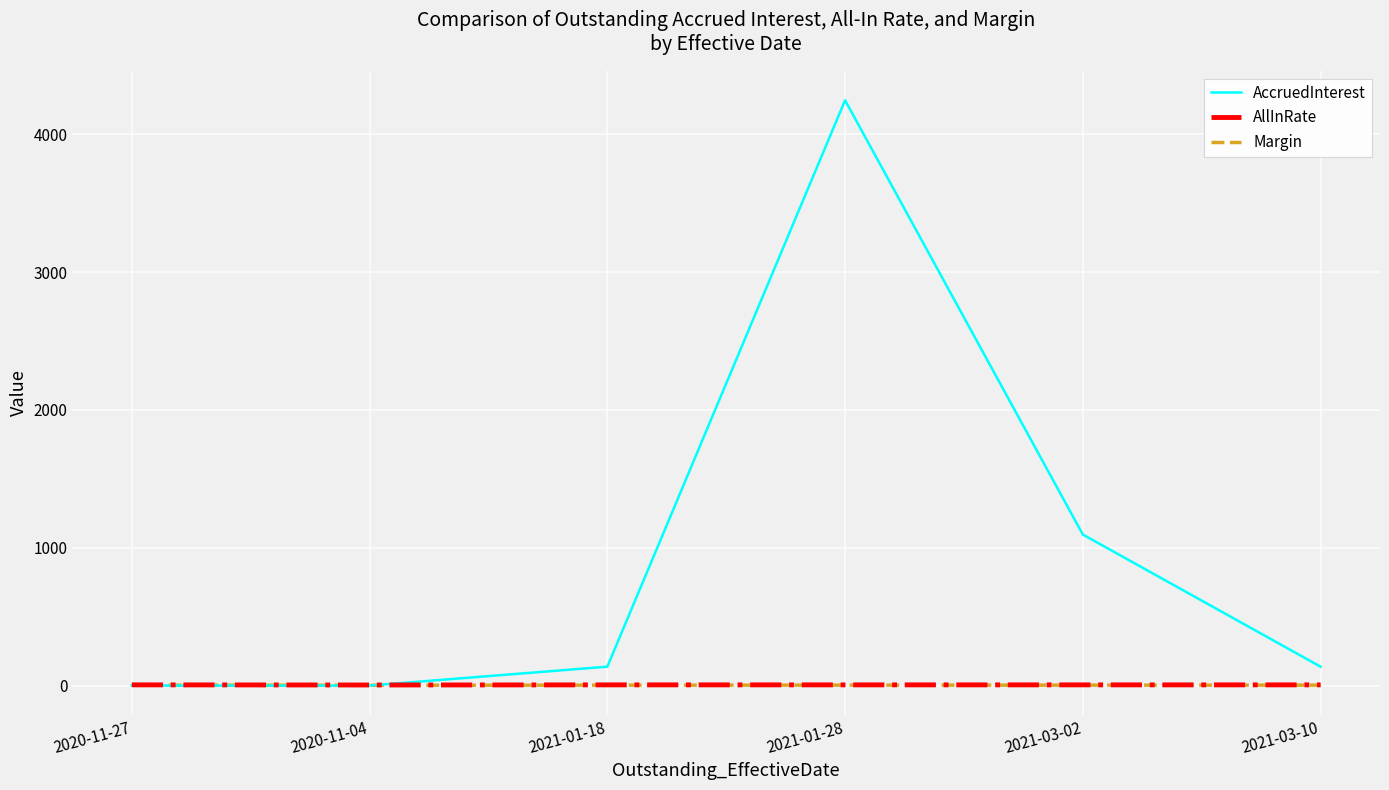

True or false: Margin and AllInRate intersect in this chart.

False